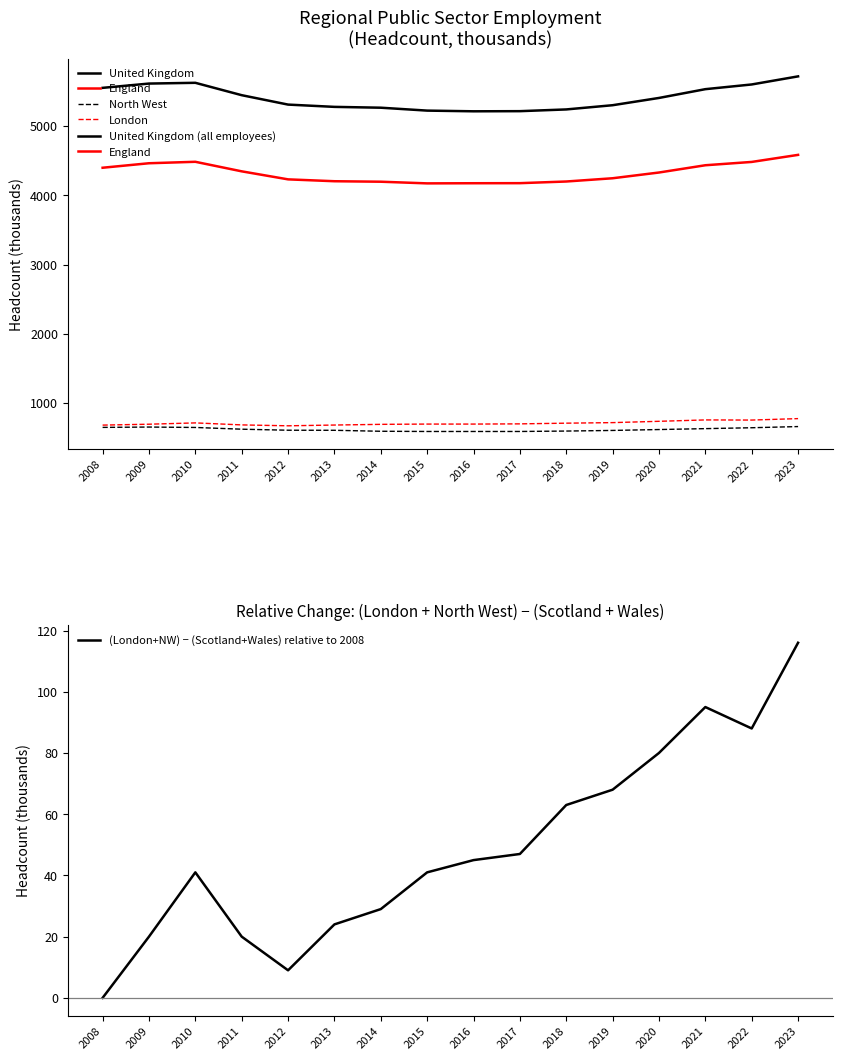

The England series shows 4585 at 2023. True or false?

True